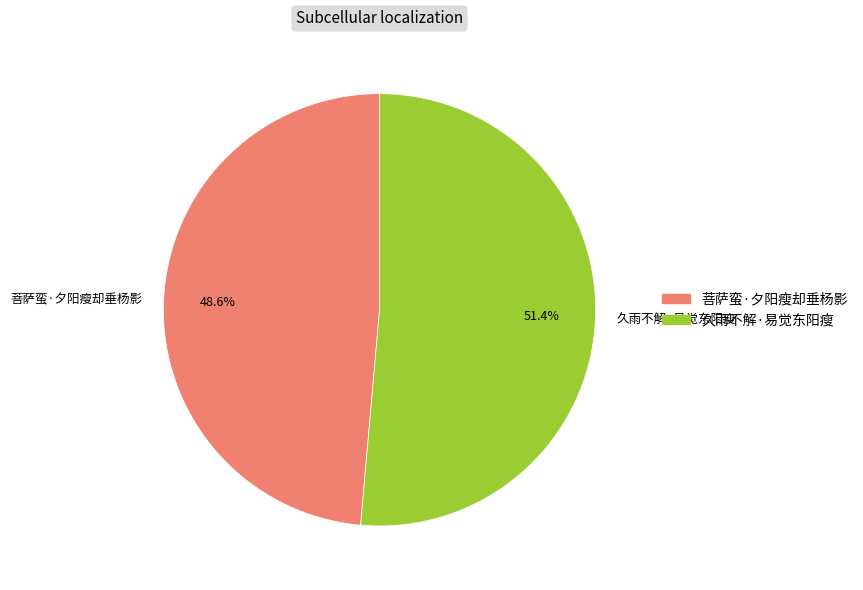

To the nearest percent, what percentage of the pie is 菩萨蛮·夕阳瘦却垂杨影?

49%